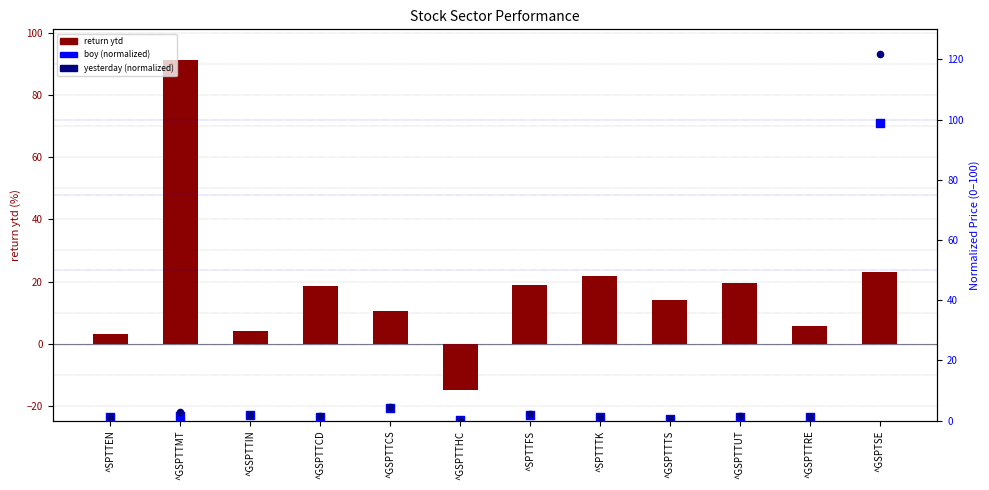

What is the total value across all series at ^SPTTFS?

22.9